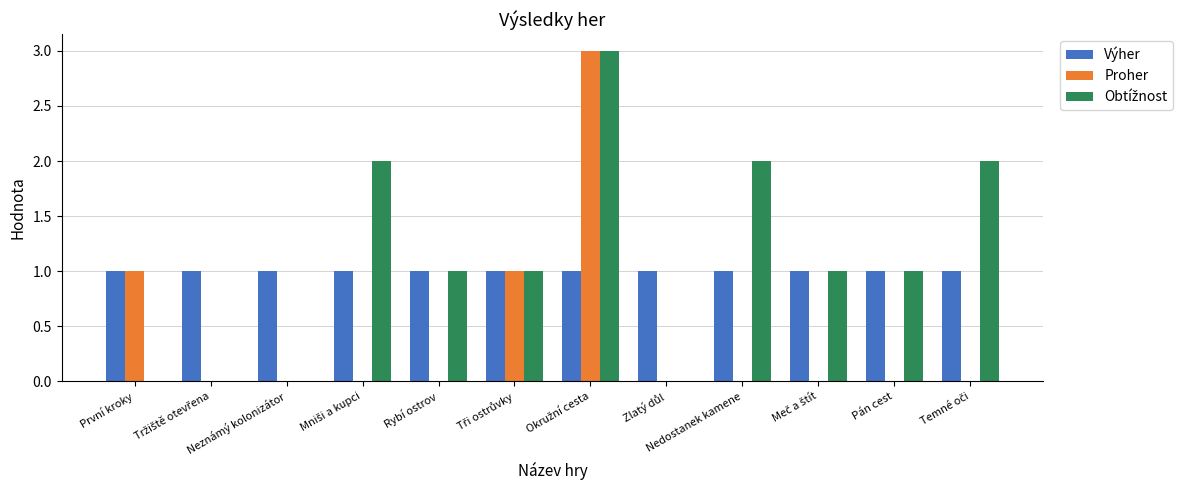

True or false: Výher has a value of 1 at Pán cest.

True